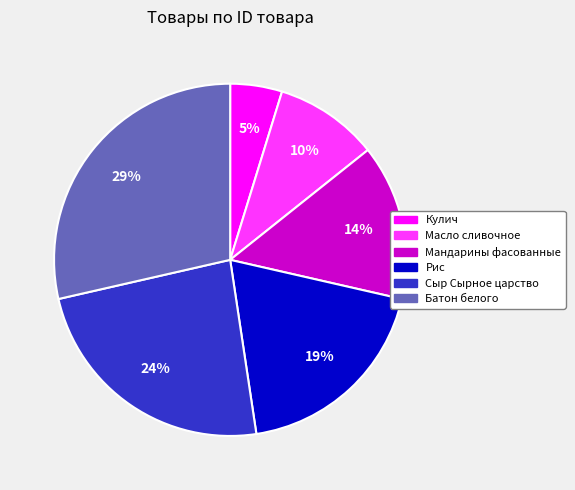

True or false: Рис accounts for 19% of the total.

True